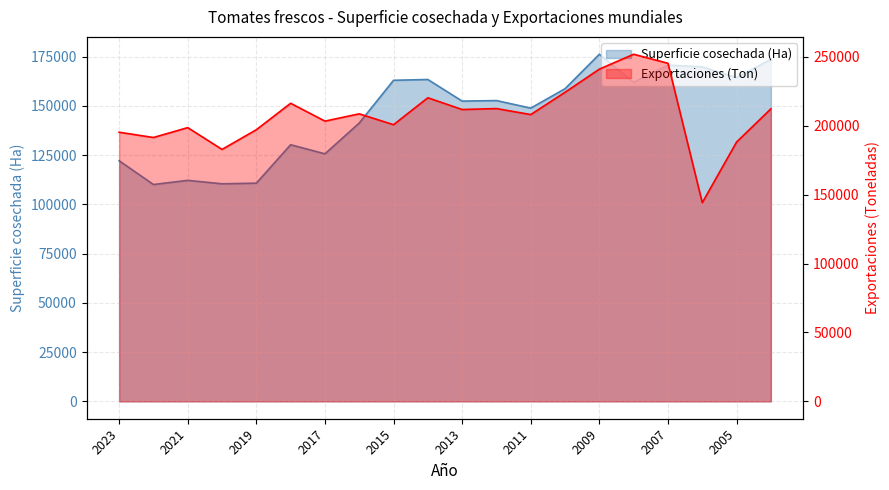

What is the difference between the Exportaciones (Ton) values at 2013 and 2004?

515.0